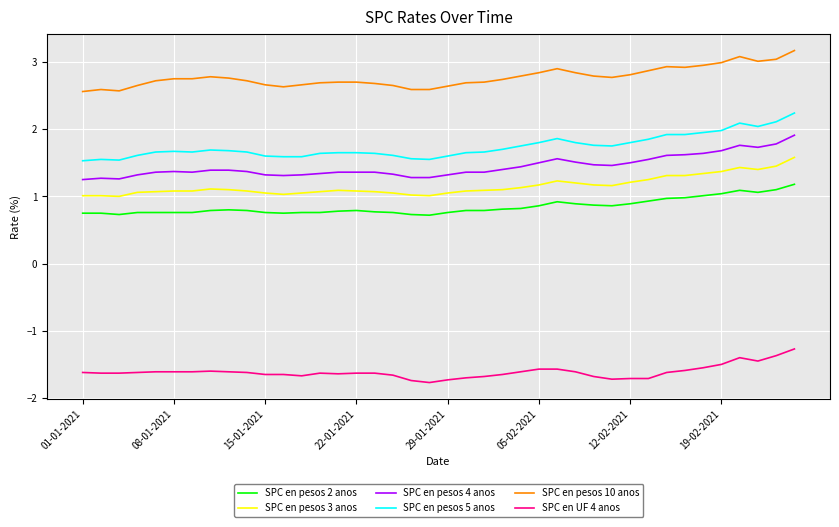

What is the difference between the maximum and minimum values in the SPC en pesos 5 anos series?

0.7